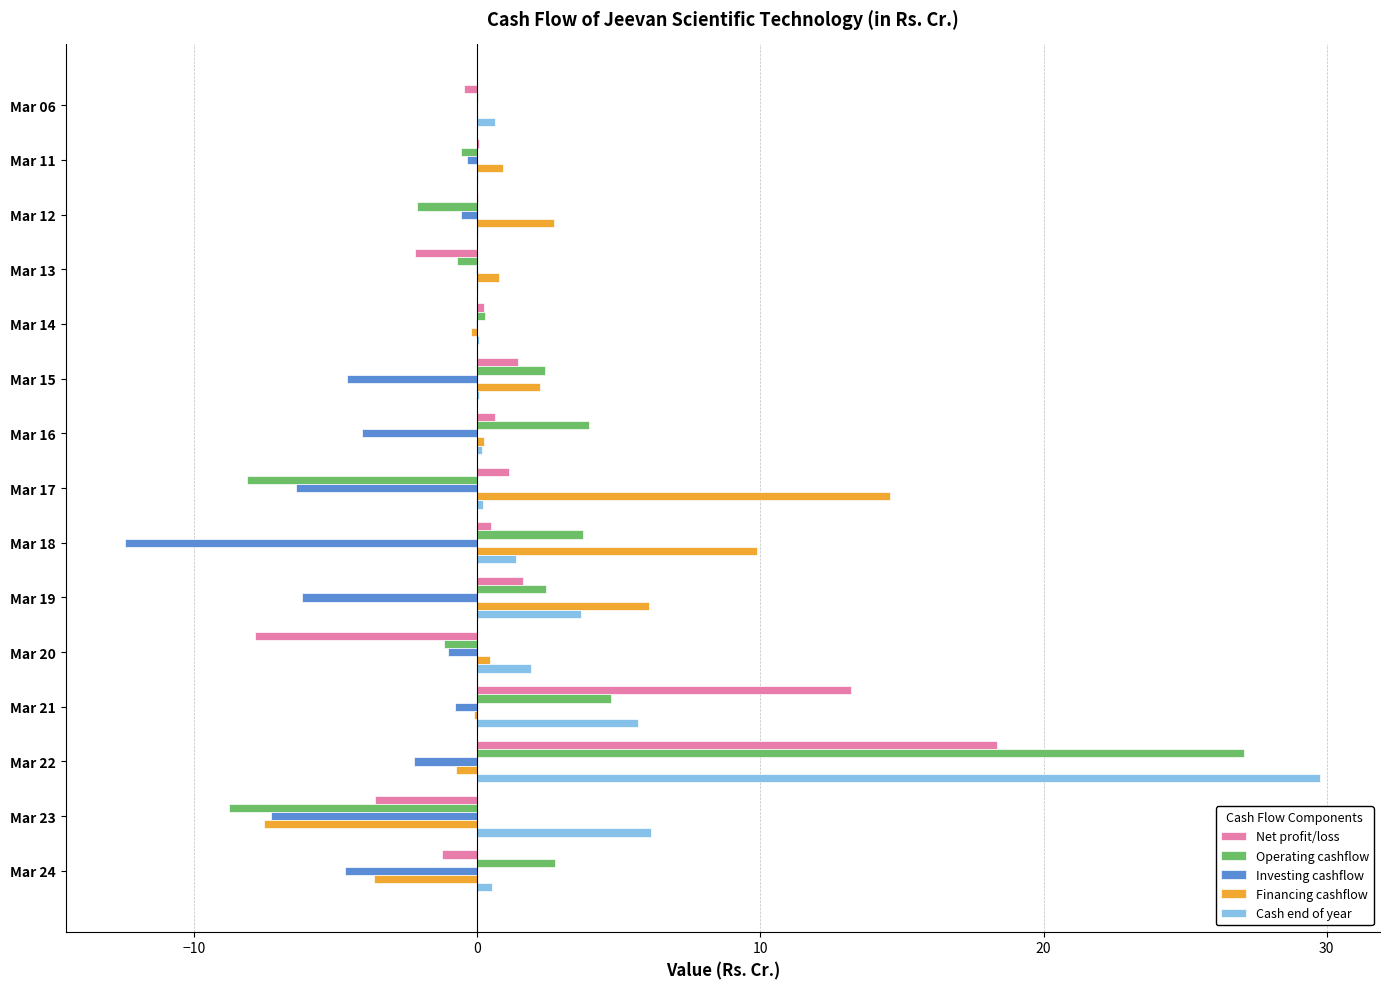

At which category is the sum across all series the highest?

Mar 22